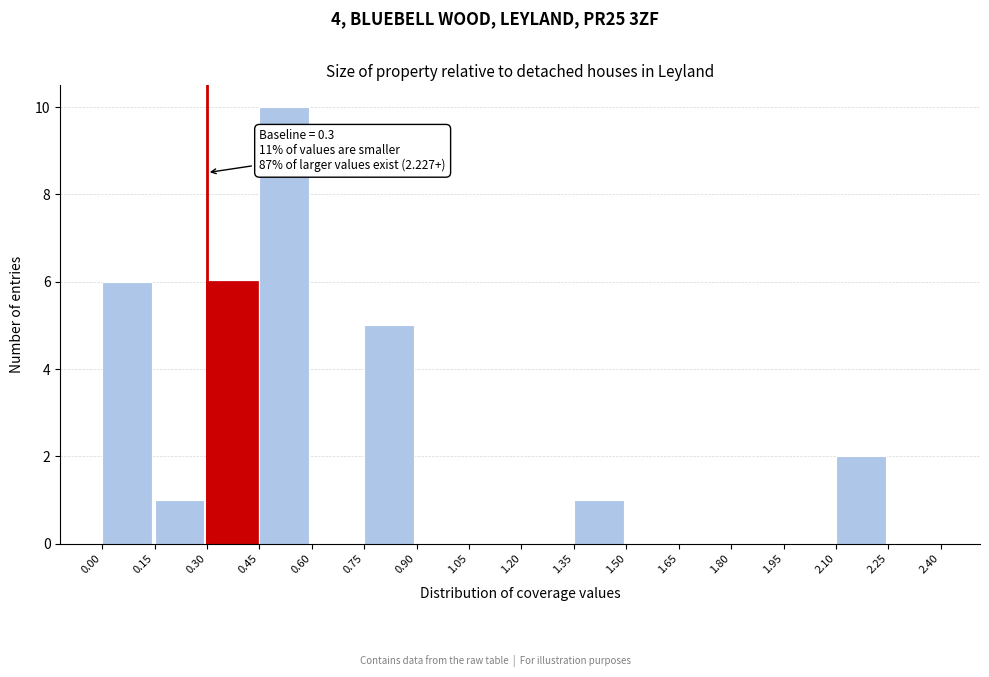

Over which range of the x-axis is the bar tallest?

0.45 to 0.60